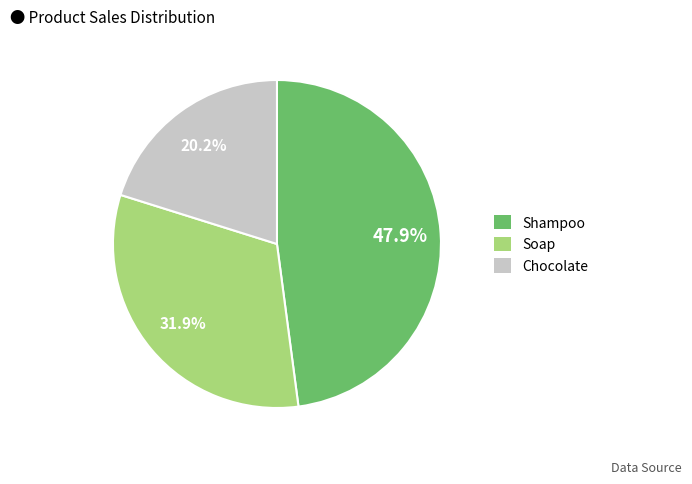

To the nearest percent, what portion does Soap represent?

32%